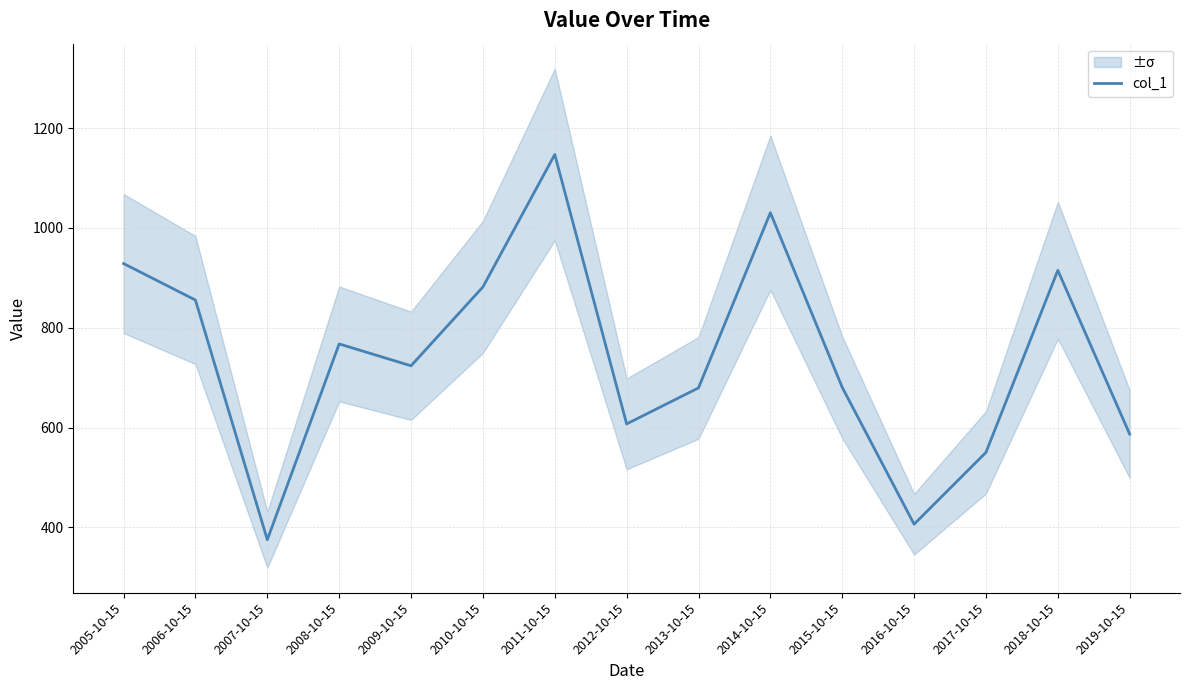

Reading right to left, extract all data points from this chart.

2019-10-15=586.7	2018-10-15=915.0	2017-10-15=550.2	2016-10-15=406.2	2015-10-15=680.4	2014-10-15=1030.5	2013-10-15=679.4	2012-10-15=607.2	2011-10-15=1147.2	2010-10-15=881.7	2009-10-15=723.7	2008-10-15=767.5	2007-10-15=375.1	2006-10-15=855.4	2005-10-15=928.6